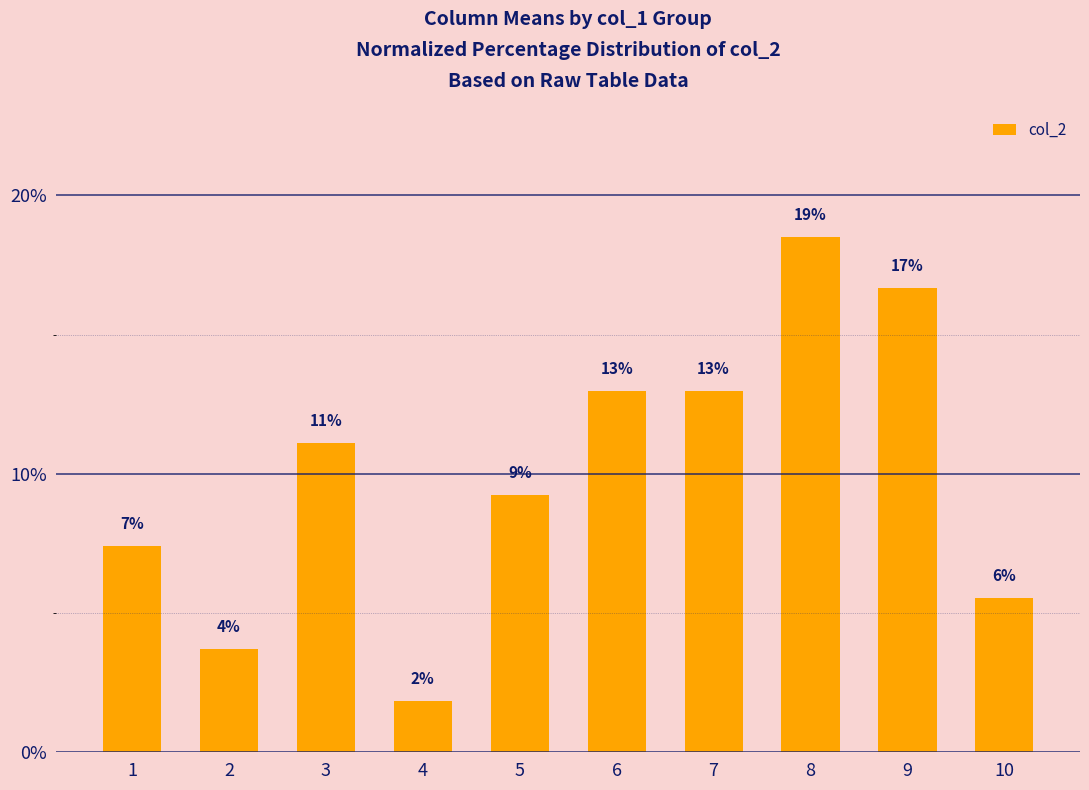

Between 8 and 10, which is larger?

8